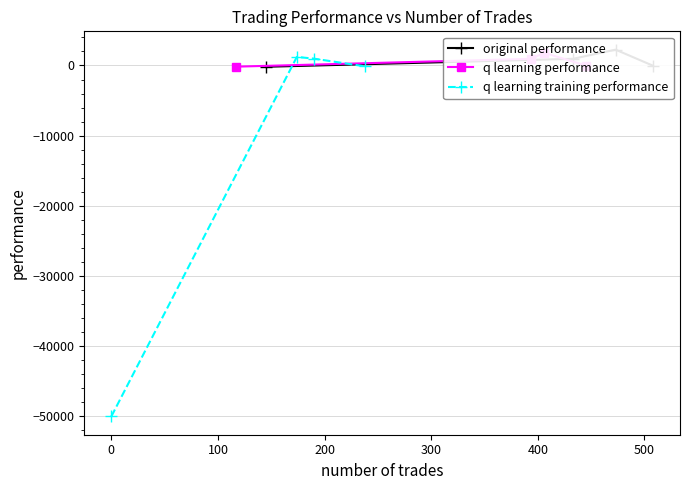

What is the maximum value for q learning training performance?

1218.1